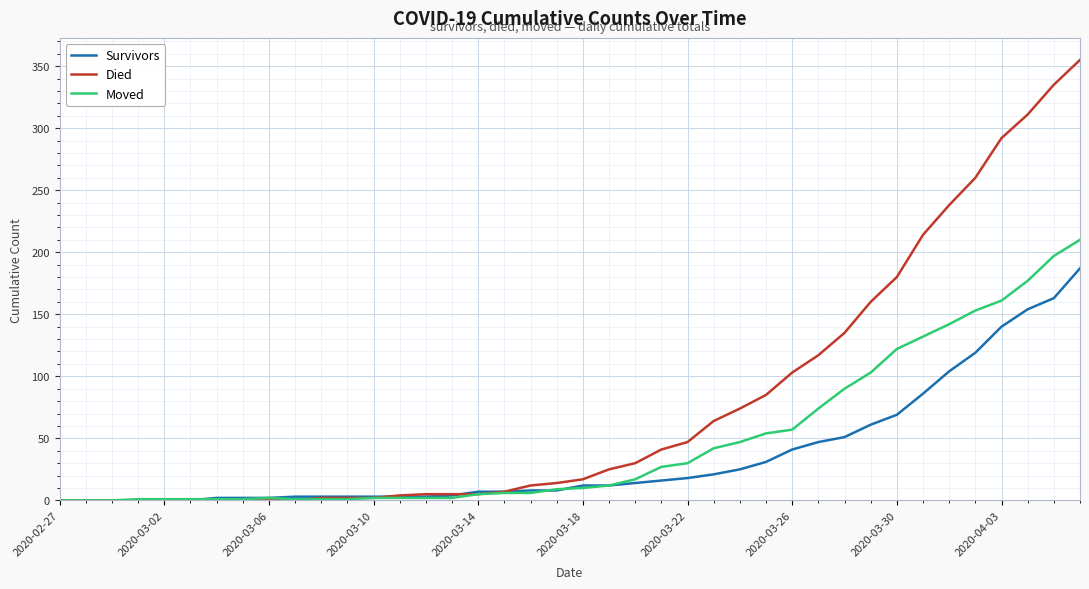

Which series has the largest total across all categories?

Died